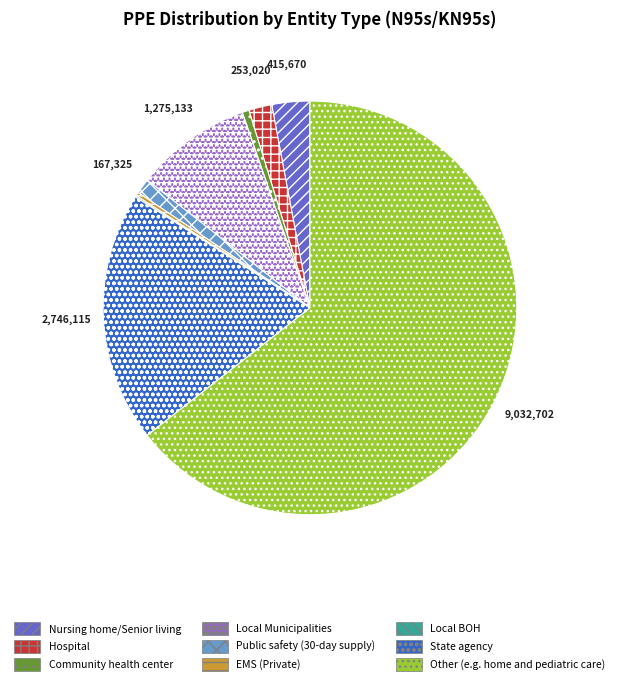

Combined, do Community health center and Local Municipalities account for over 50%?

No